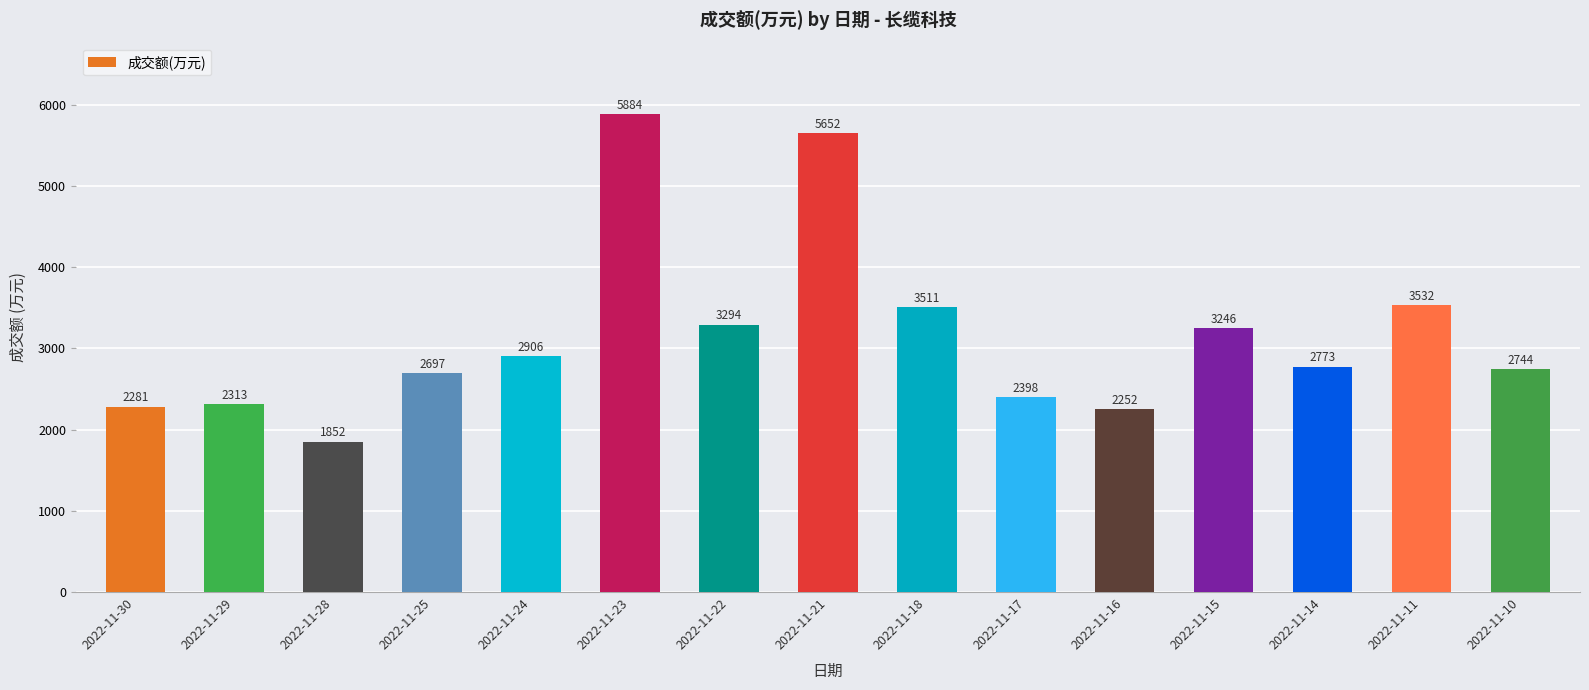

Rank the categories by value from highest to lowest.

2022-11-23, 2022-11-21, 2022-11-11, 2022-11-18, 2022-11-22, 2022-11-15, 2022-11-24, 2022-11-14, 2022-11-10, 2022-11-25, 2022-11-17, 2022-11-29, 2022-11-30, 2022-11-16, 2022-11-28